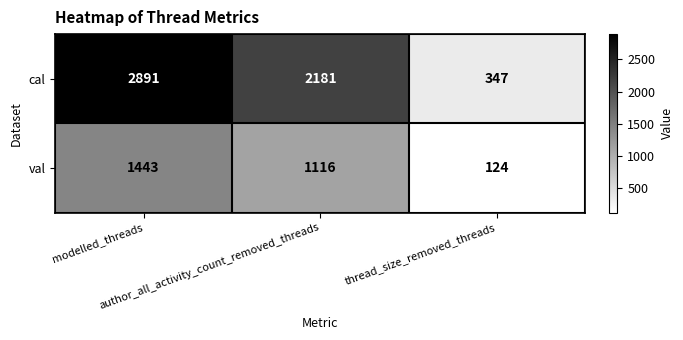

What is the difference between the maximum and minimum values in the cal series?

2544